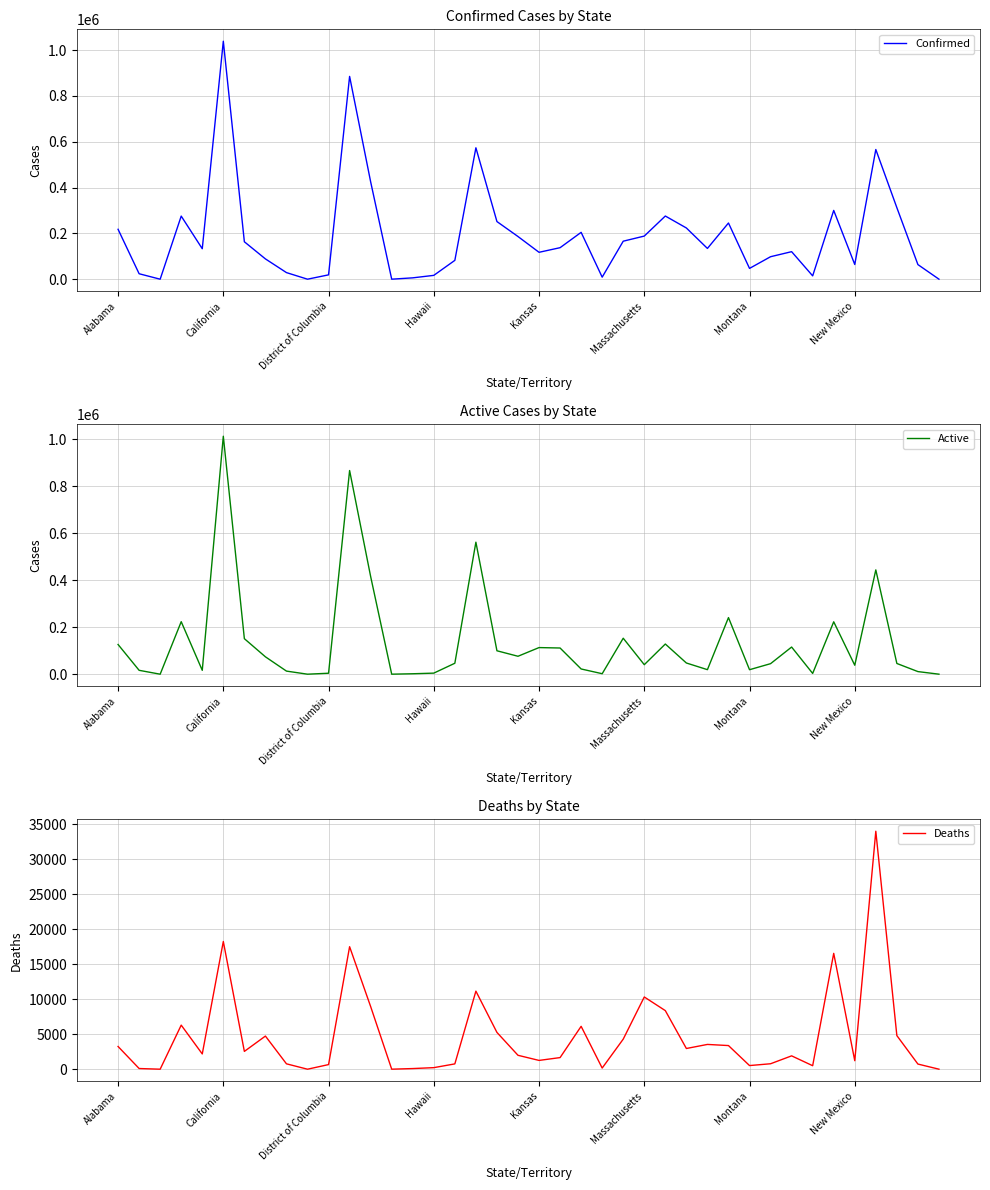

True or false: Active and Deaths cross at least once.

False